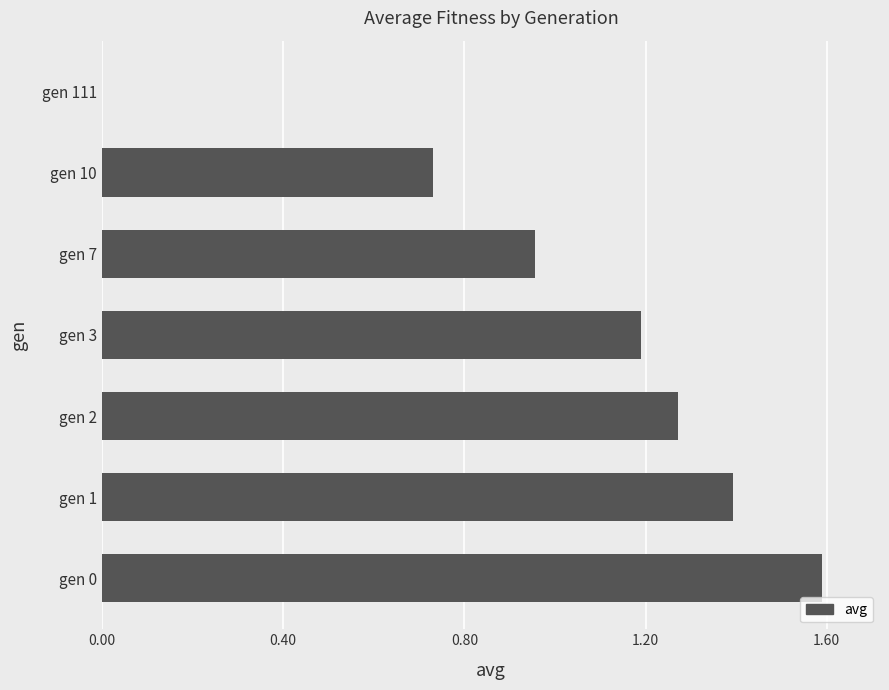

What is the sum of the values at gen 0 and gen 2?

2.9